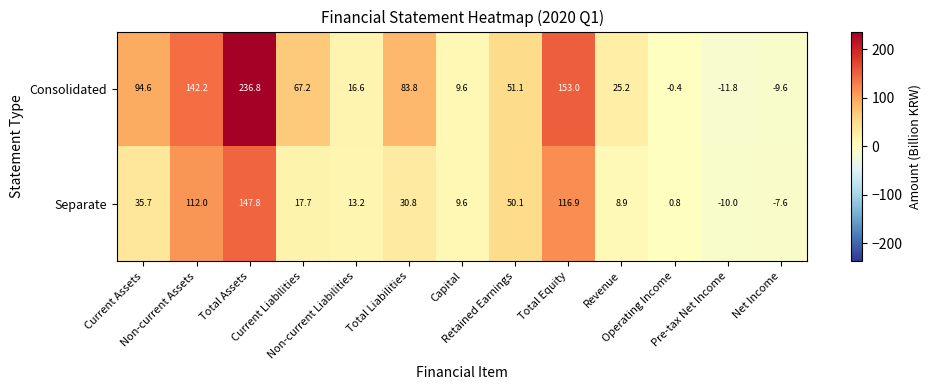

What is the sum of all Separate values?

525.9